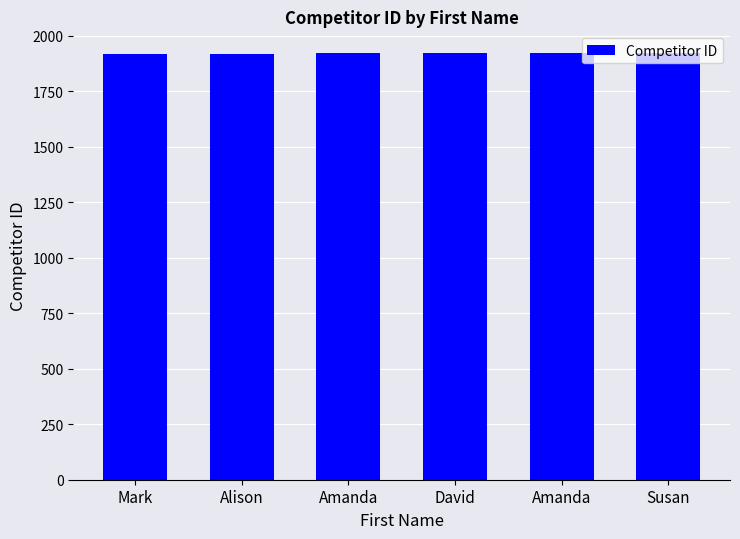

Reading left to right, transcribe all the data shown in this chart.

1918	1919	1920	1921	1922	1923